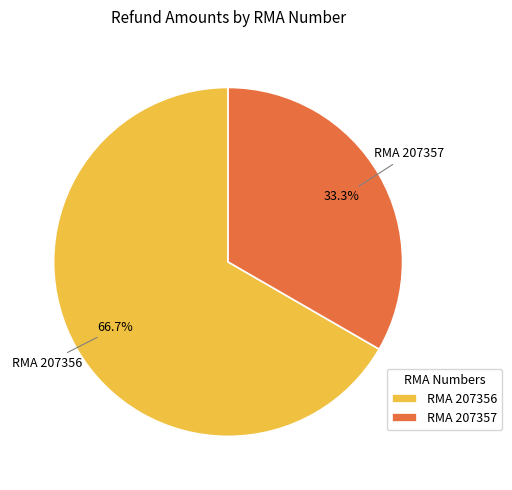

How many slices are in this pie chart?

2